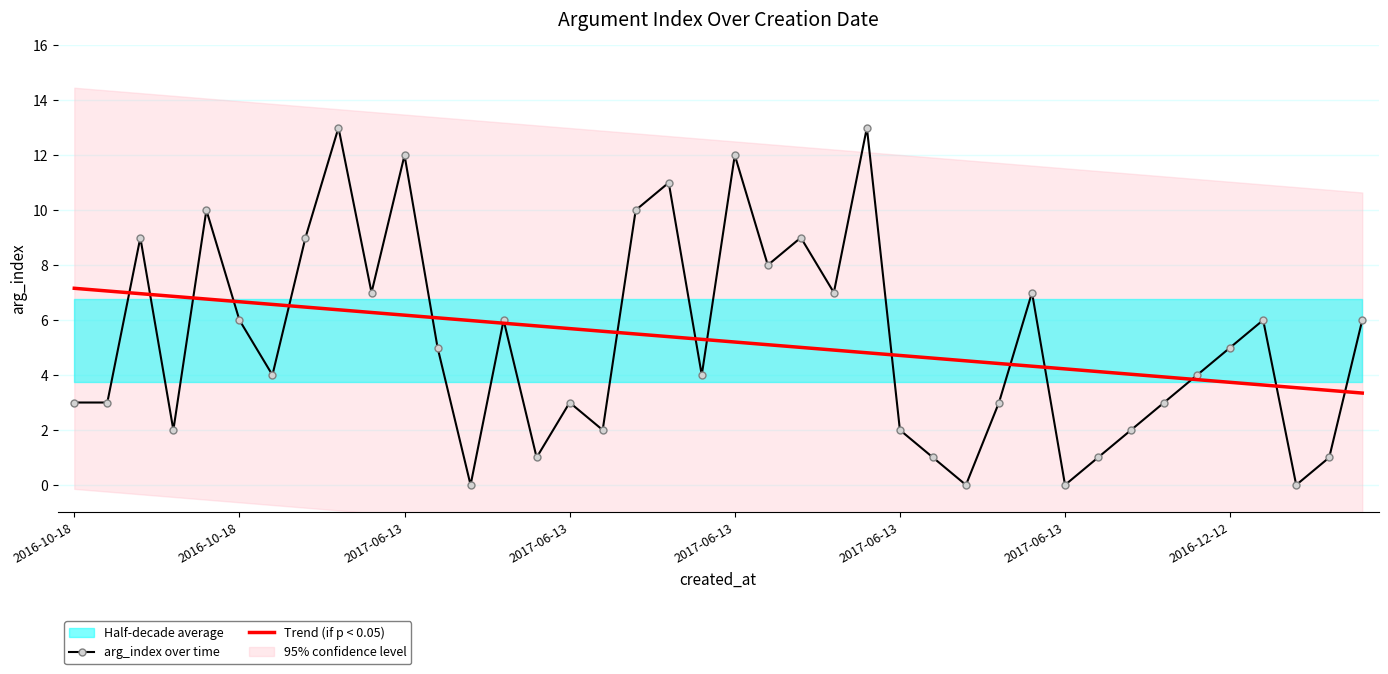

What is the maximum value shown in the chart?

13.0